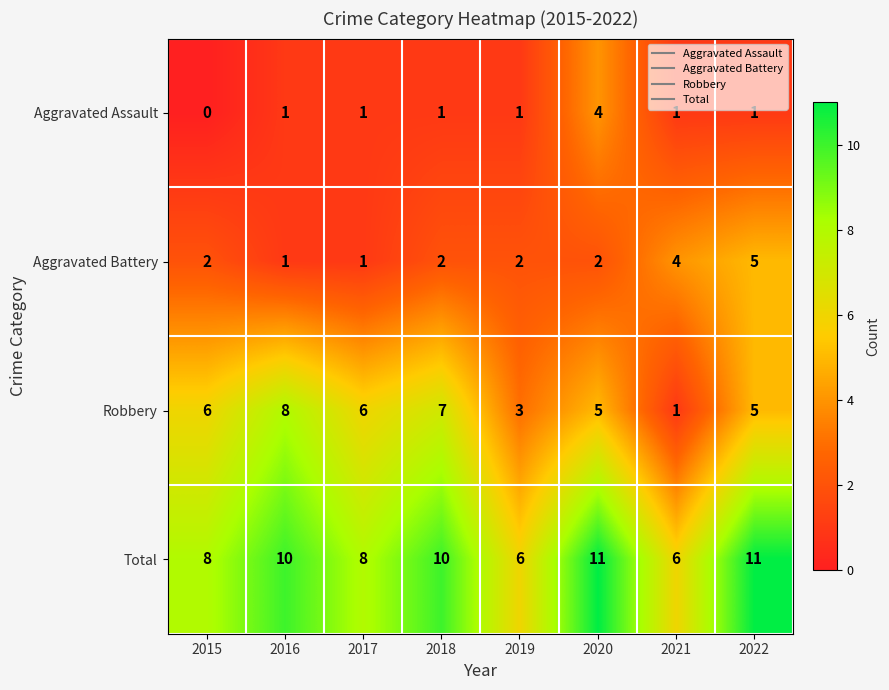

List the series in order of their overall mean, highest first.

Total, Robbery, Aggravated Battery, Aggravated Assault